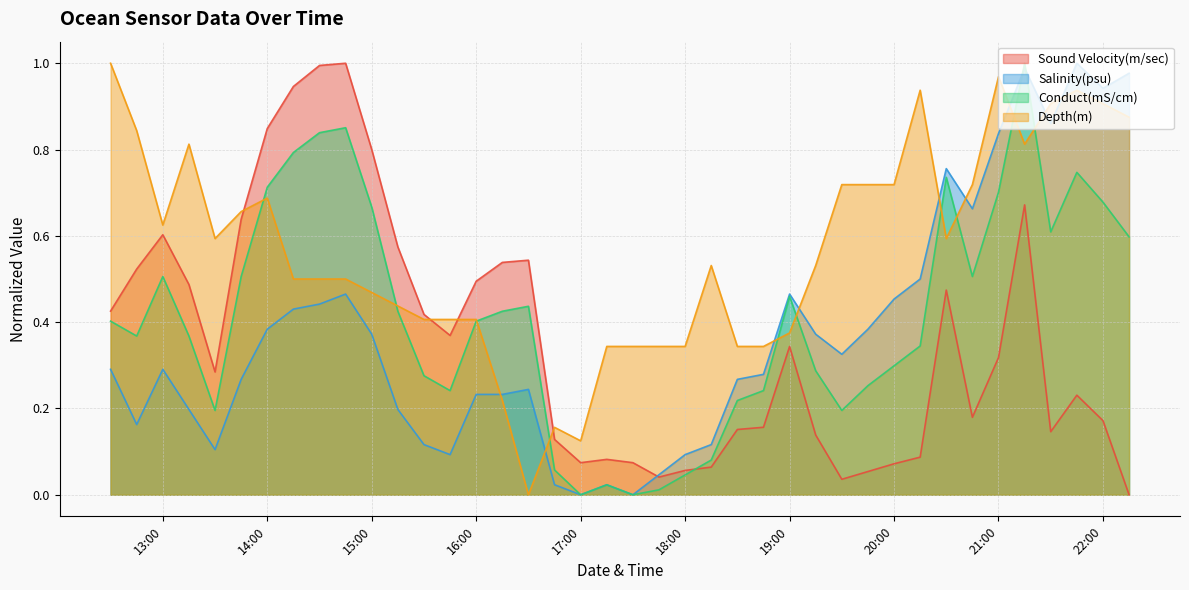

What is the highest value of the Salinity(psu) series?

1.0